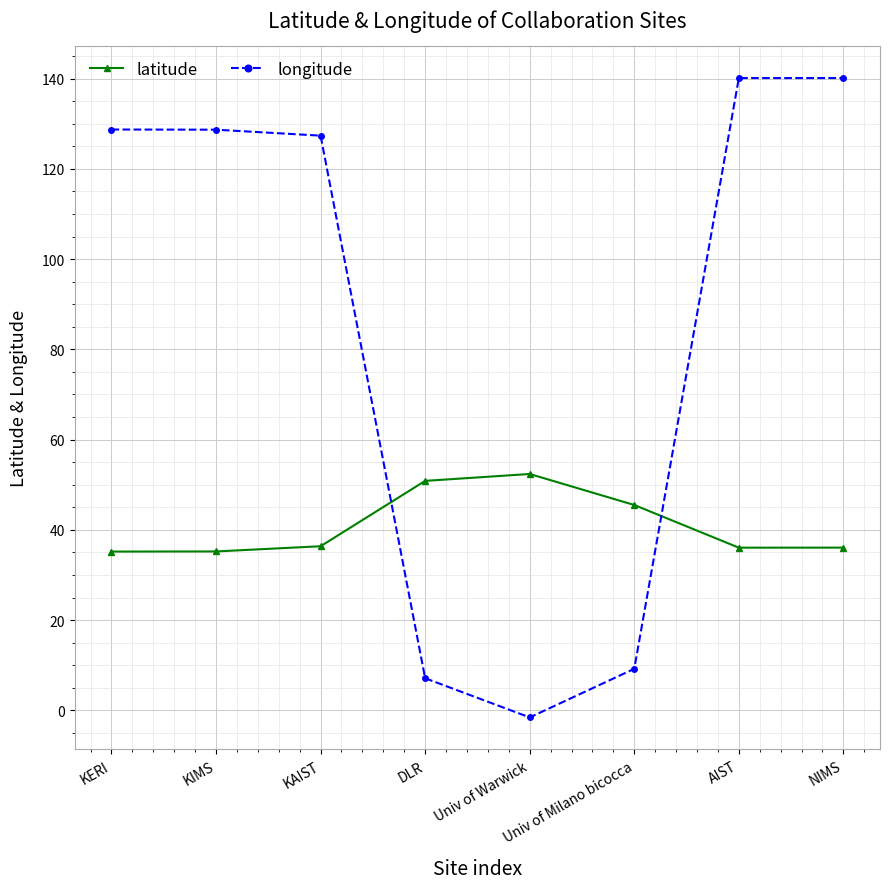

What is the sum of all latitude values?

327.6